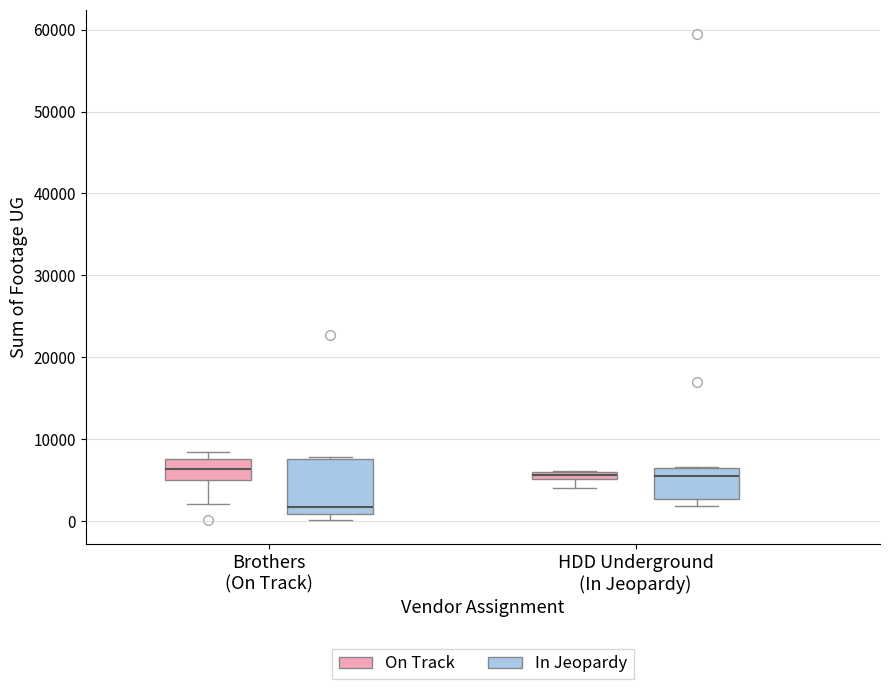

Where is the upper edge of the box for HDD Underground (In Jeopardy) (In Jeopardy) on the y-axis? The values are not printed on the chart, so give them approximately, as read against the axis.

6000